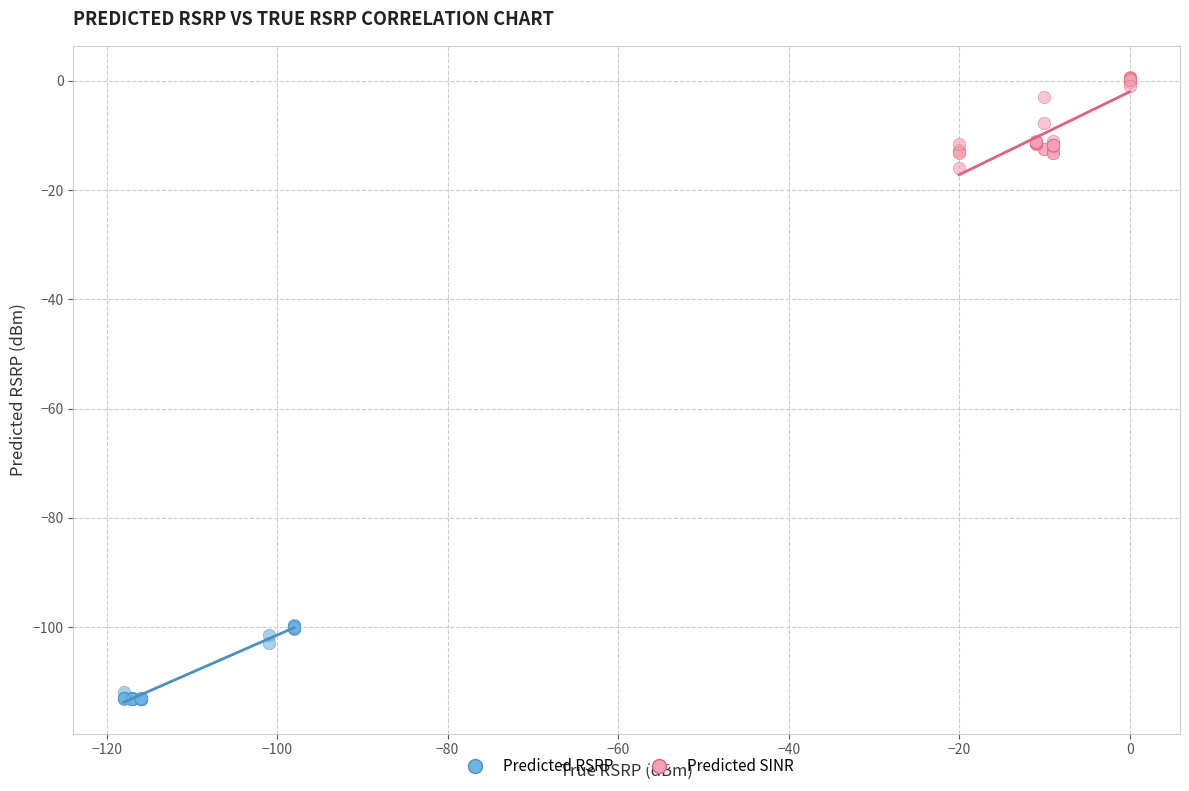

Which series contains the highest Y value?

Predicted SINR